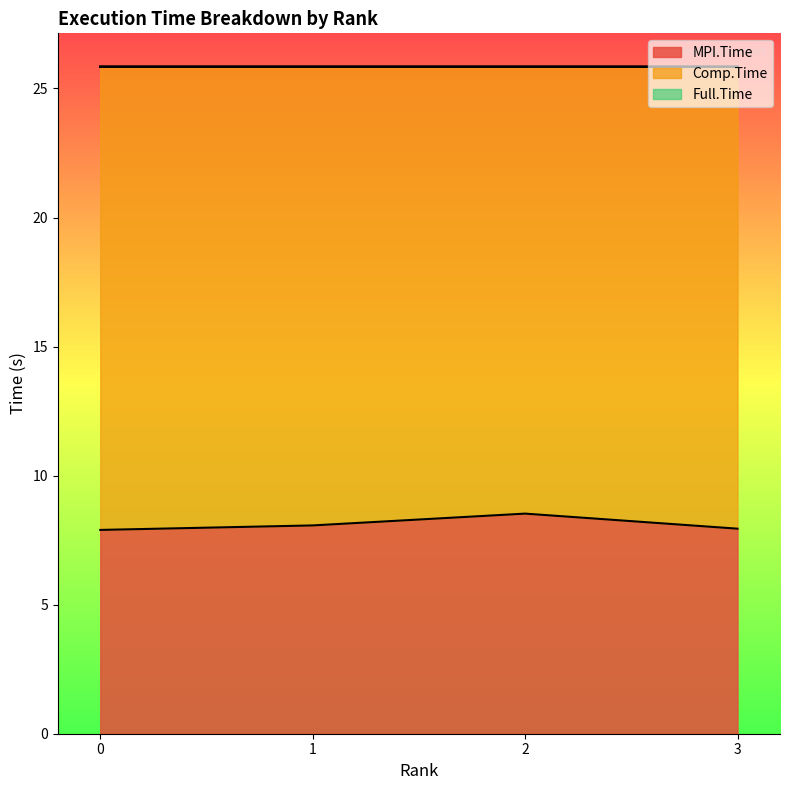

What is the value of the Full.Time point at the 2nd from the left?

25.8